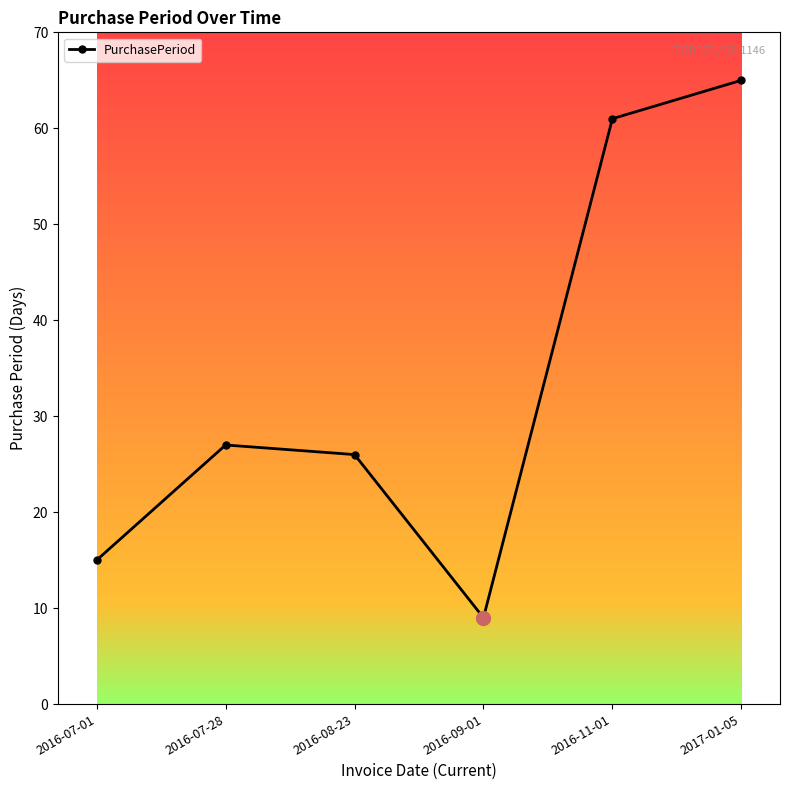

What is the approximate value at 2016-08-23, to the nearest 10?

30